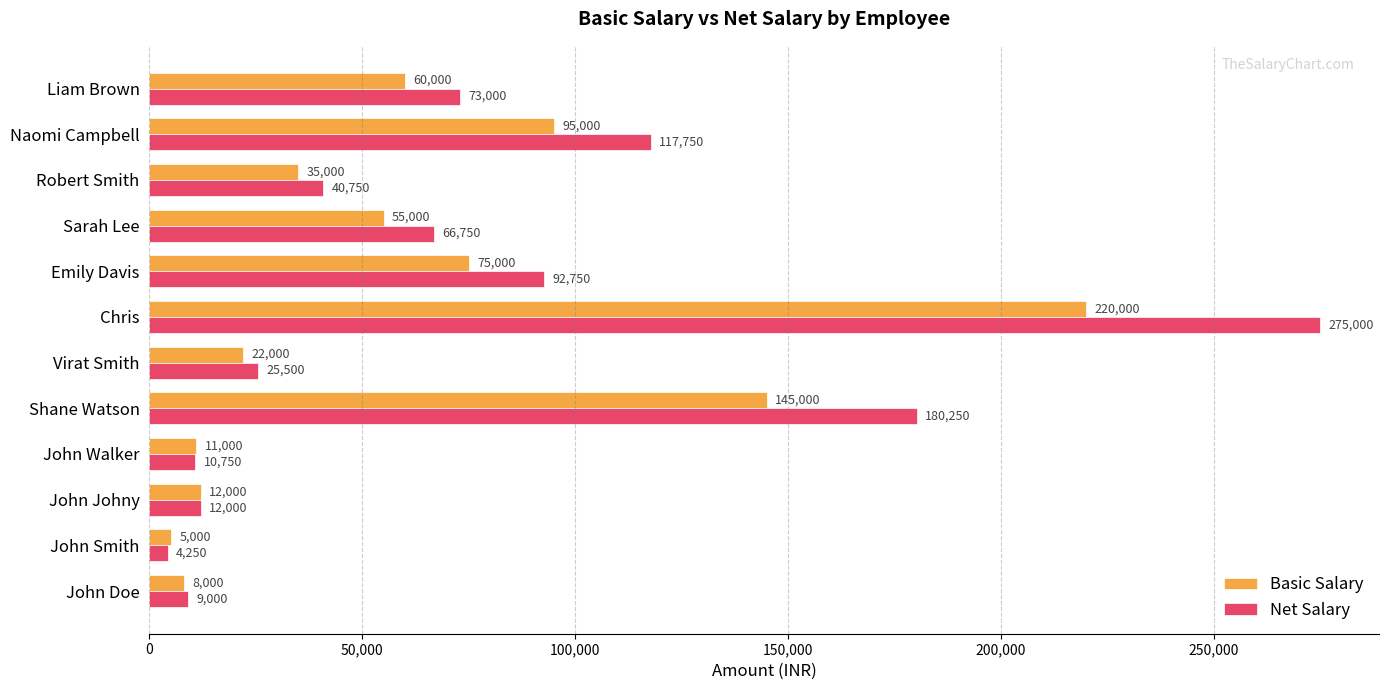

True or false: Net Salary has a value of 275000 at Chris.

True